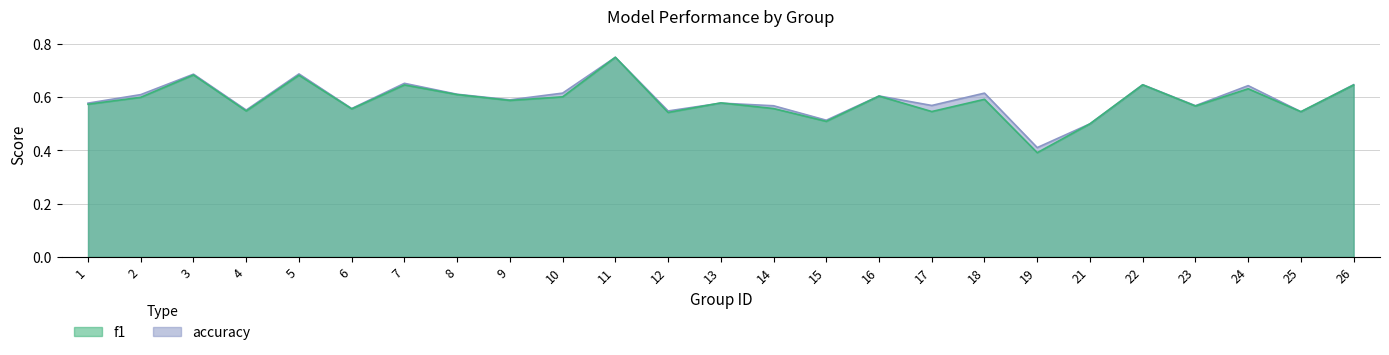

What is the value of the accuracy point at the 1st from the left?

0.6